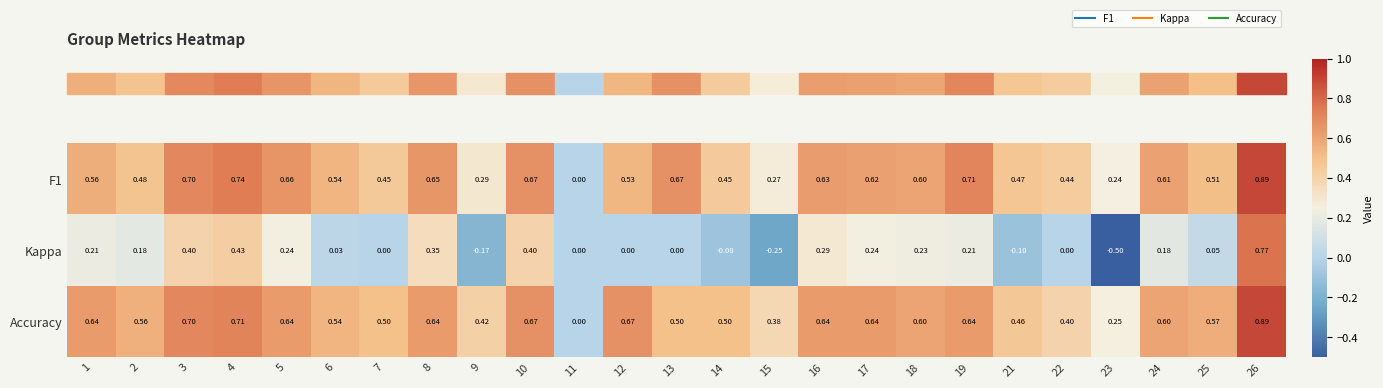

Which series has the largest total across all categories?

Accuracy